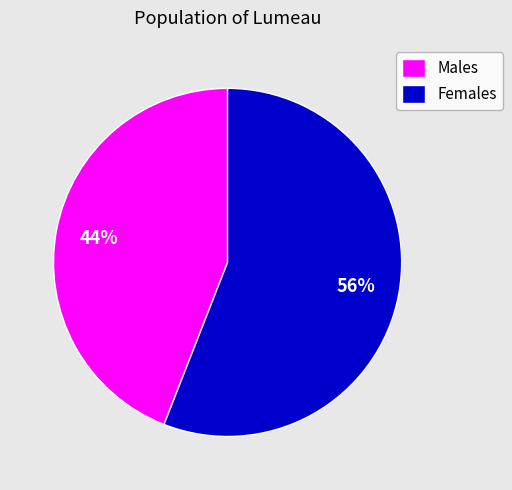

Approximately how many times larger is the value at Females compared to Males?

1.3